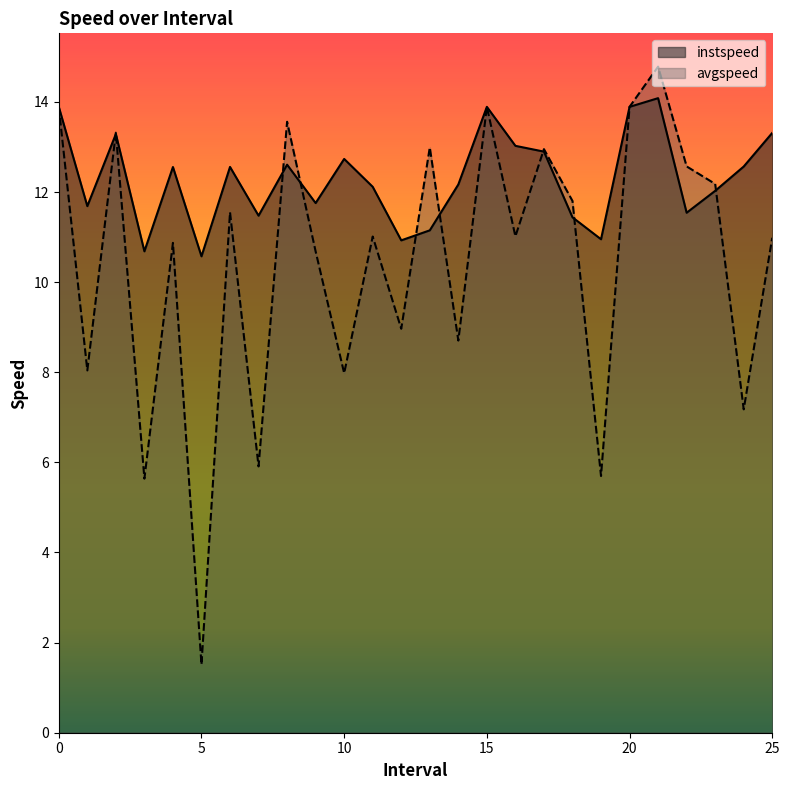

True or false: avgspeed has a value of 13.0 at 13.0.

True